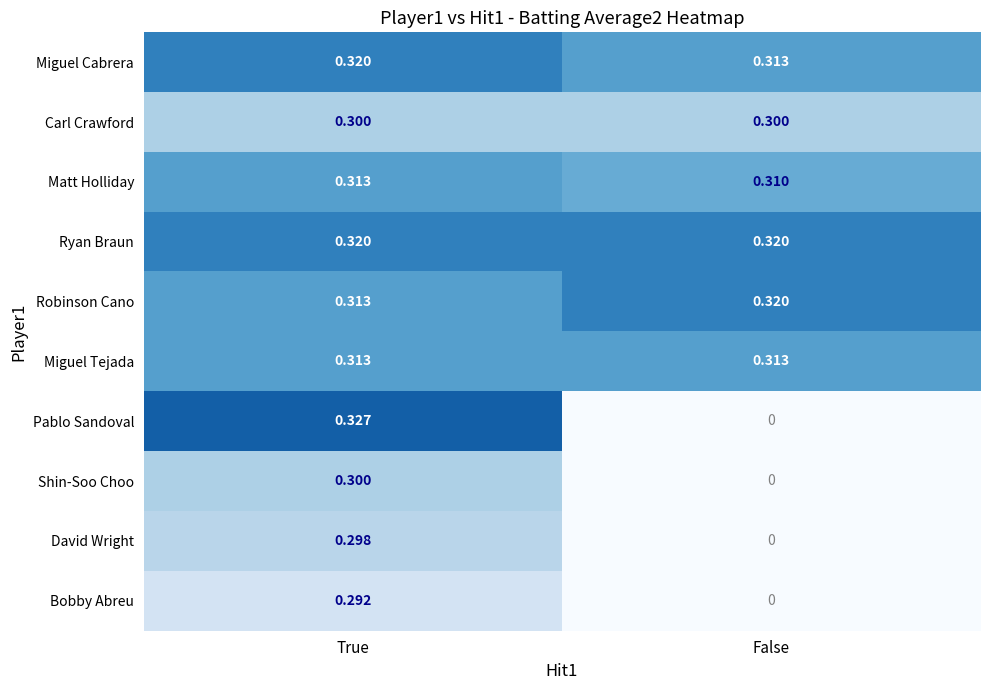

Where is Matt Holliday nearest to the value 0?

False